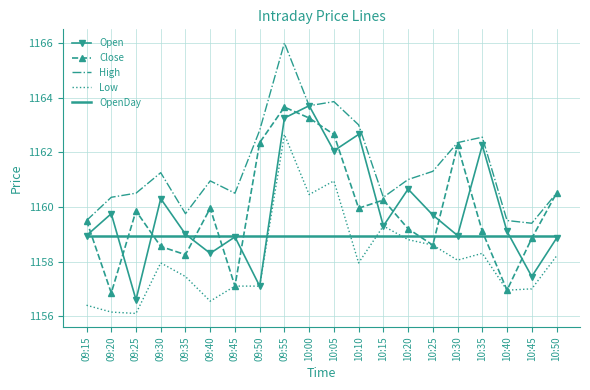

True or false: Open has a value of 1160.7 at 10:20.

True